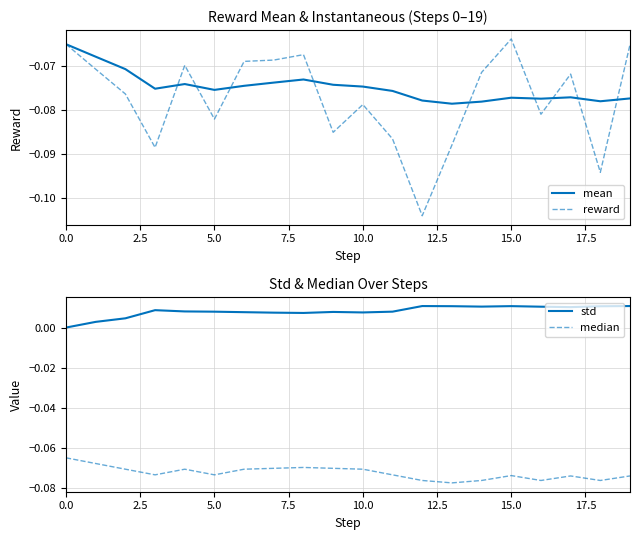

How many intersections are there between mean and reward?

9